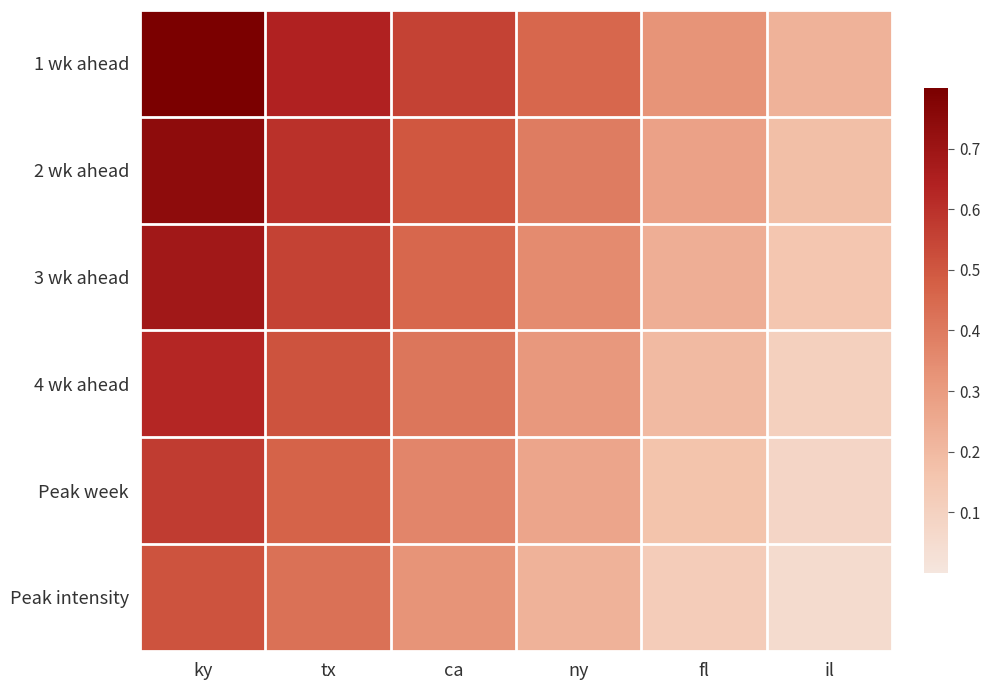

Which series has the largest total across all categories?

1 wk ahead